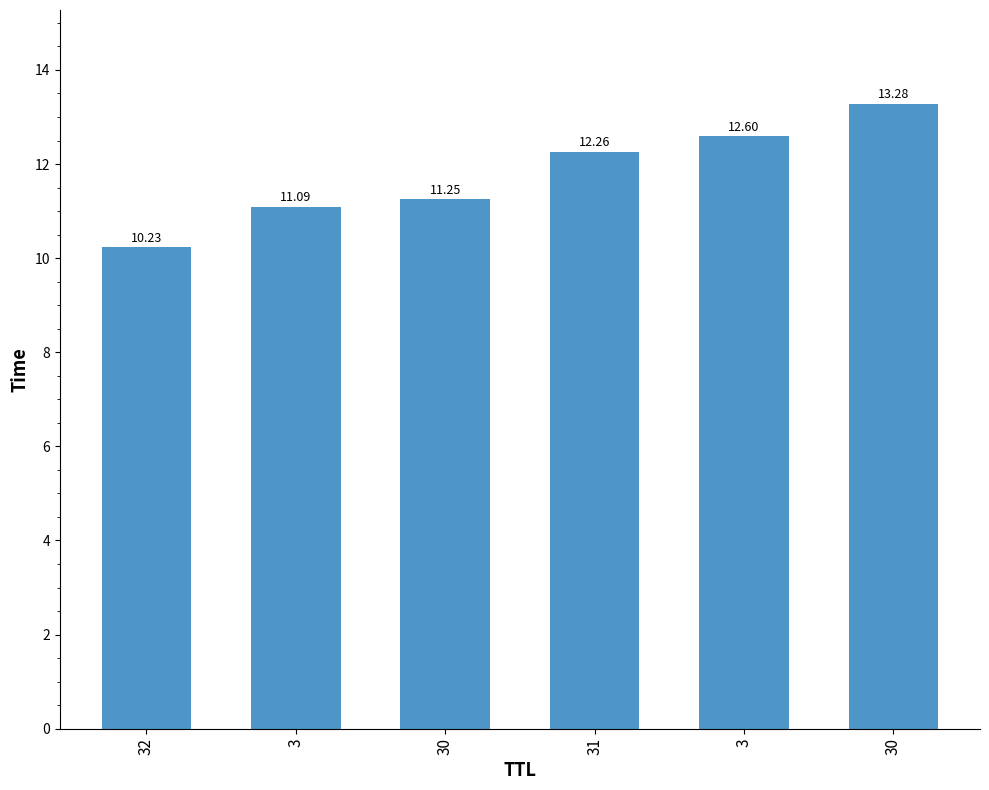

What is the difference between the maximum and minimum values?

3.1